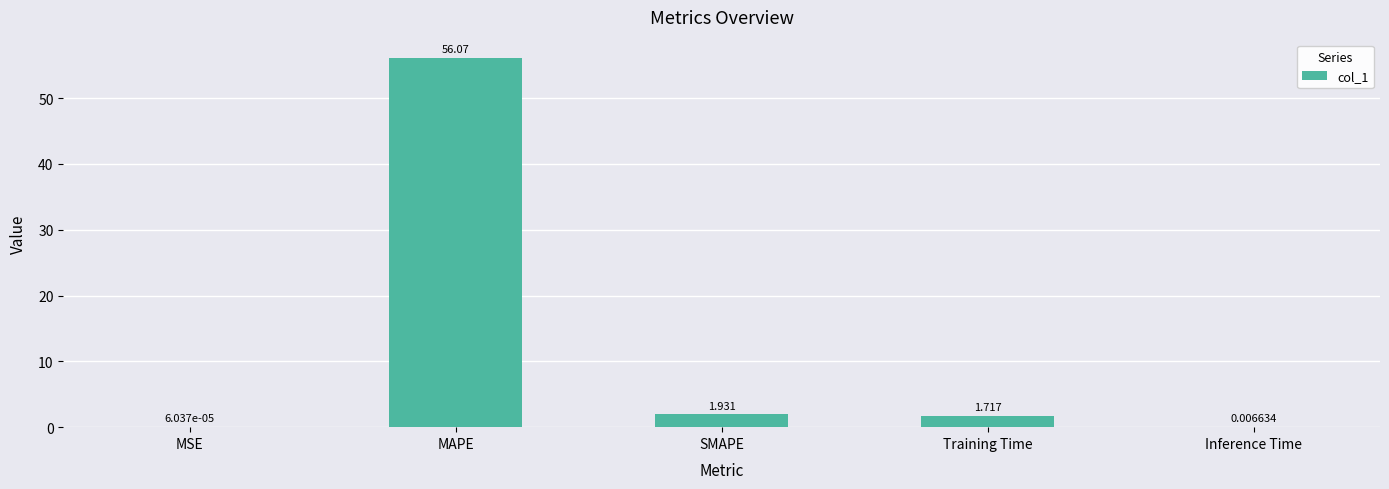

At which category does the chart reach its peak across all series?

MAPE